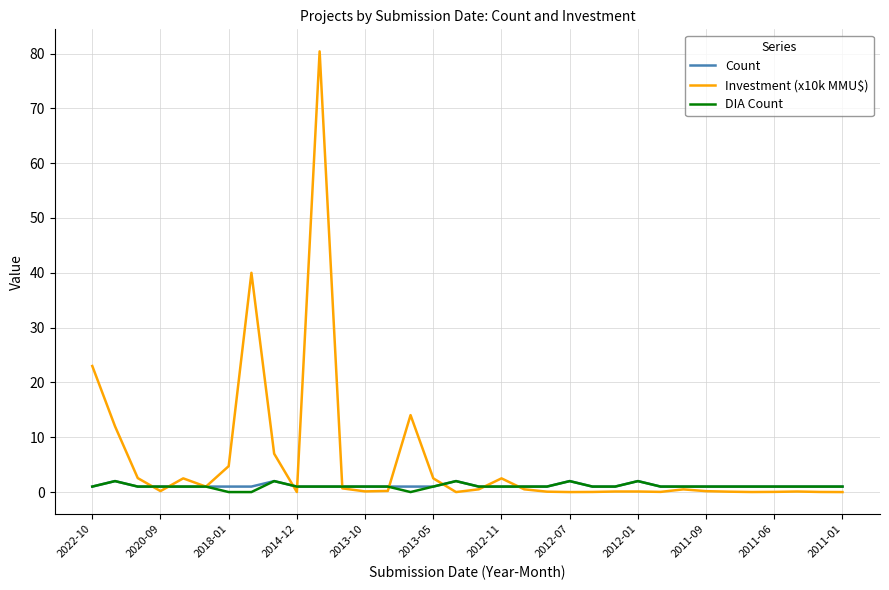

Which series has the largest total across all categories?

Investment (x10k MMU$)